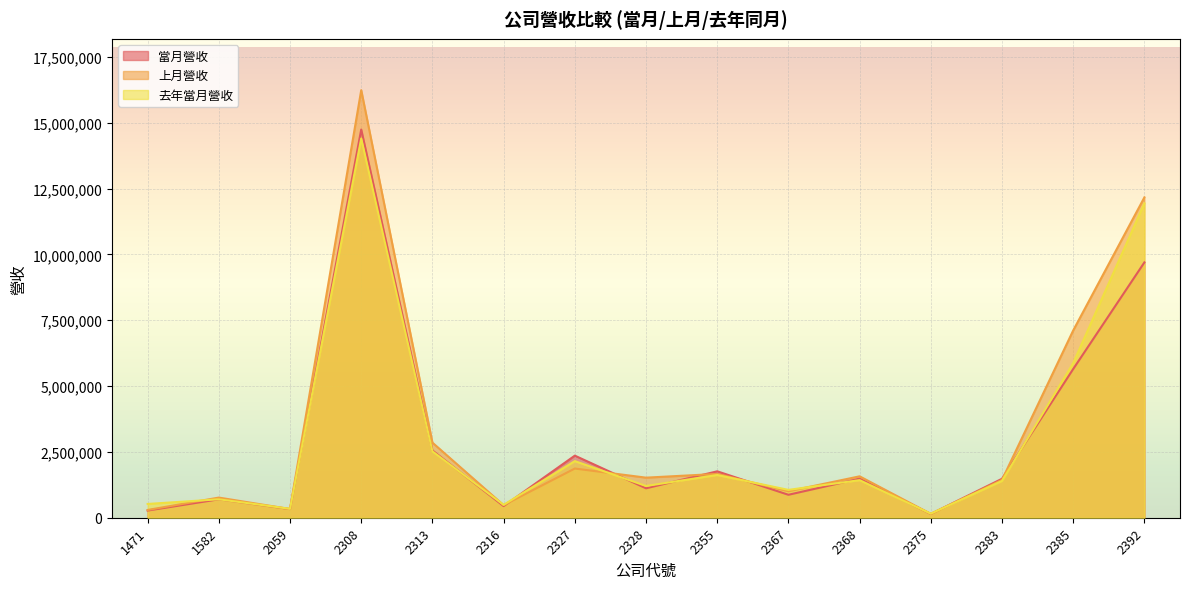

Is it true that 上月營收 equals 520842 at 2367?

False